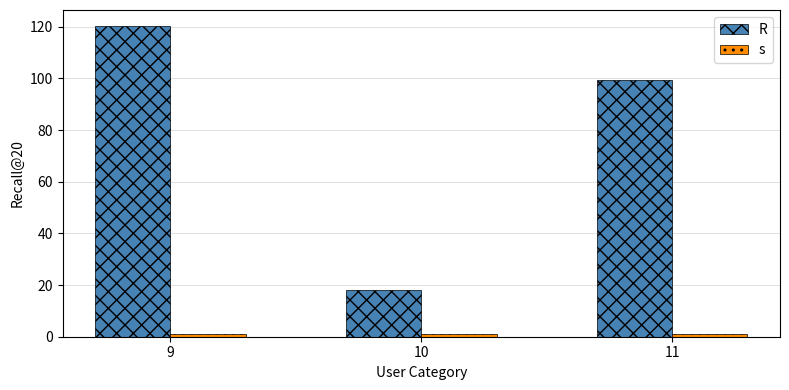

What is the spread (max minus min) of values at 10?

17.0